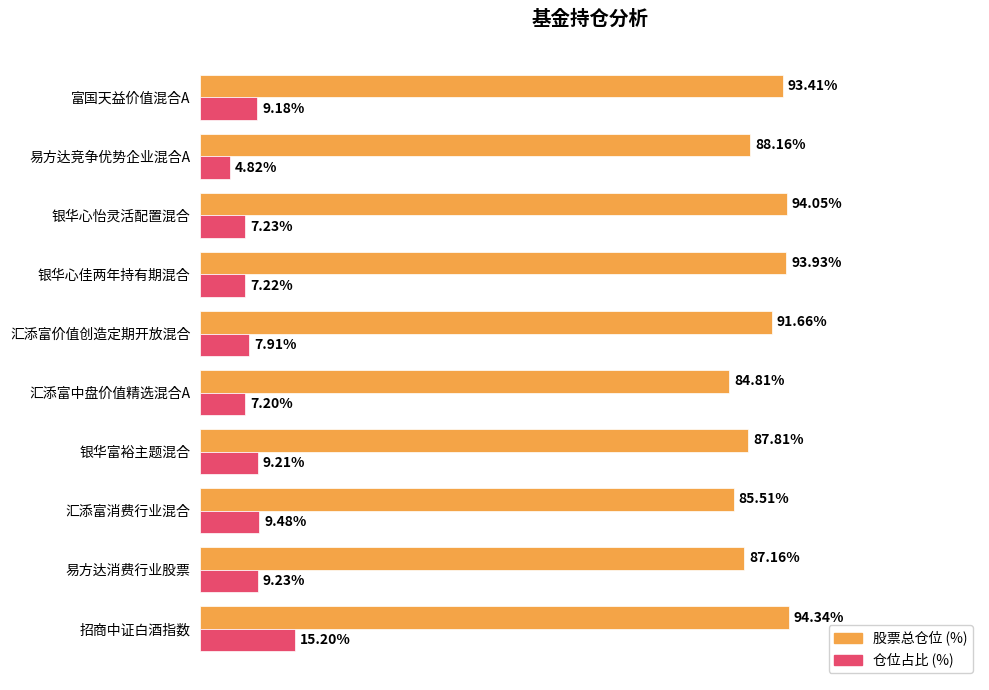

At which category does the chart reach its peak across all series?

招商中证白酒指数